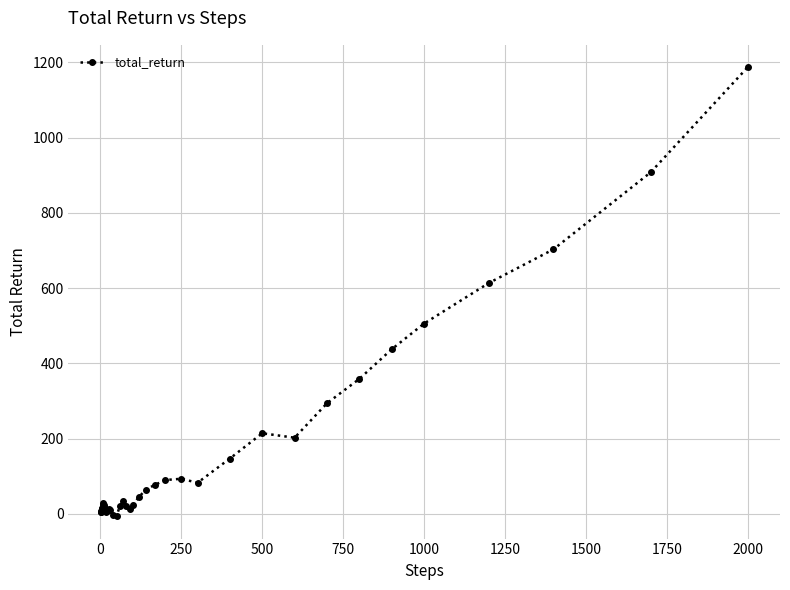

What is the difference between the maximum and minimum values?

1193.0